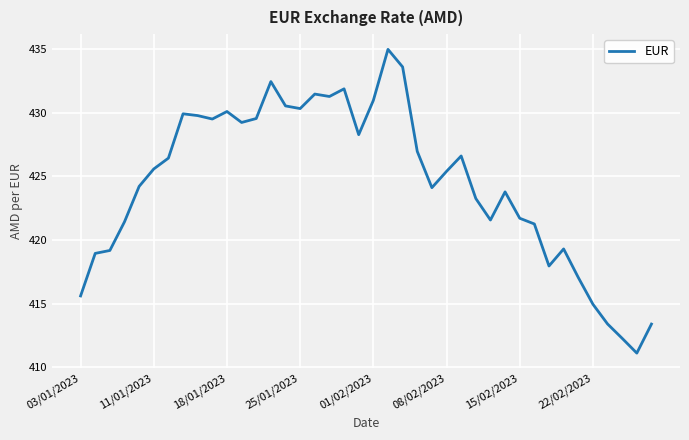

What is the maximum value shown in the chart?

435.0